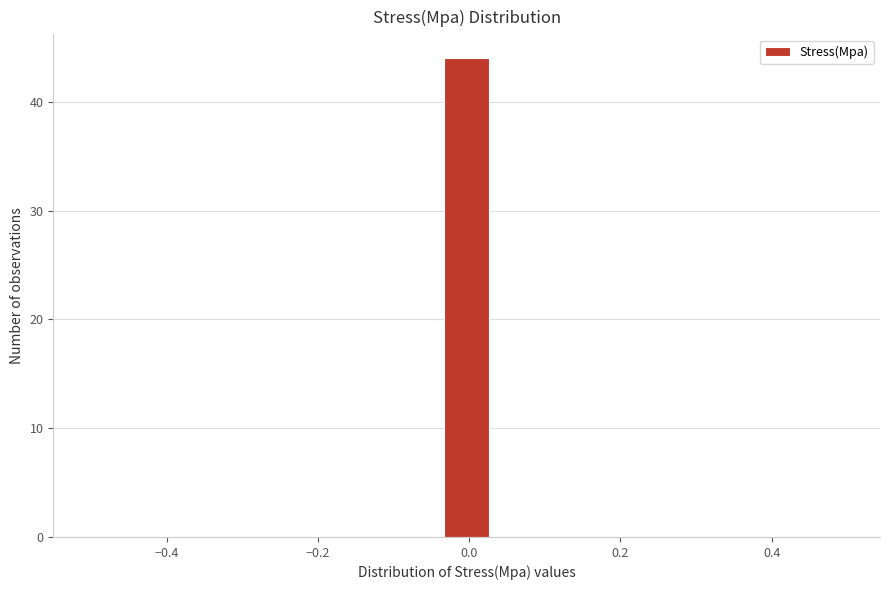

Read against the x-axis, roughly where is the centre of the tallest bar?

0.00